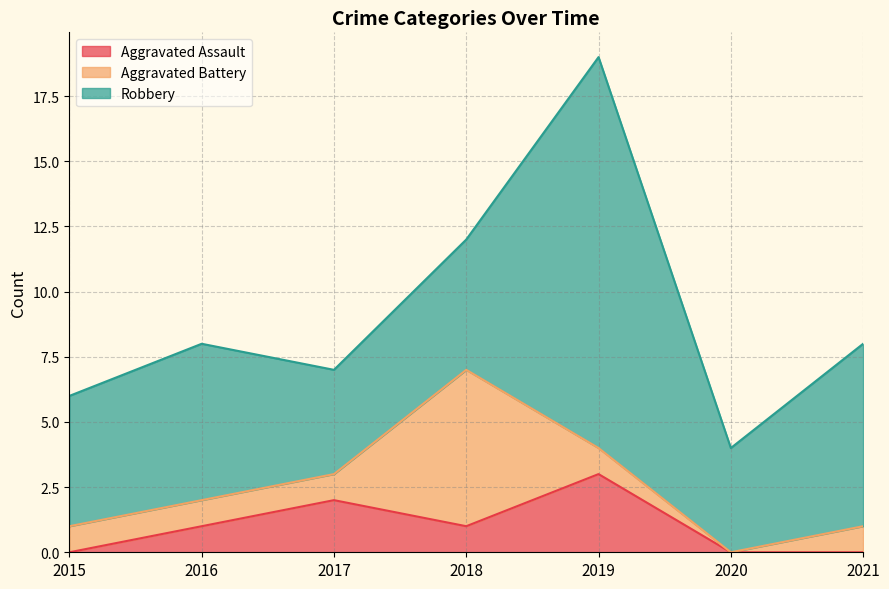

How many data points does each series have?

7